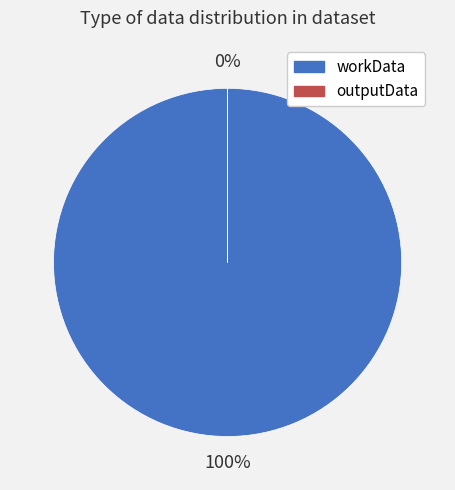

What is the smallest slice in the pie chart?

outputData